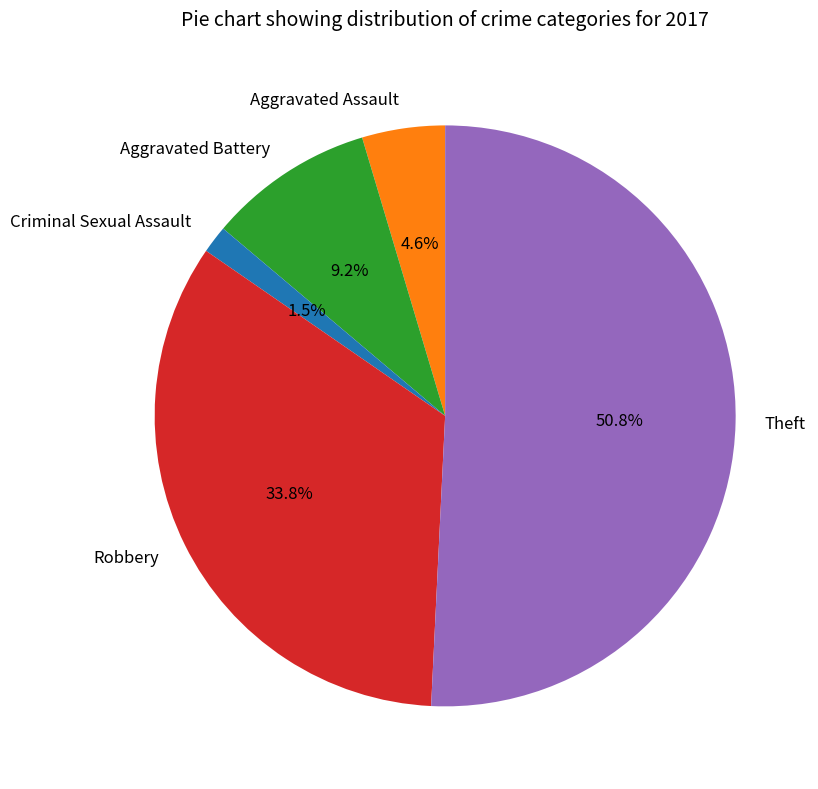

What is the ratio of the value at Robbery to the value at Aggravated Battery?

3.7